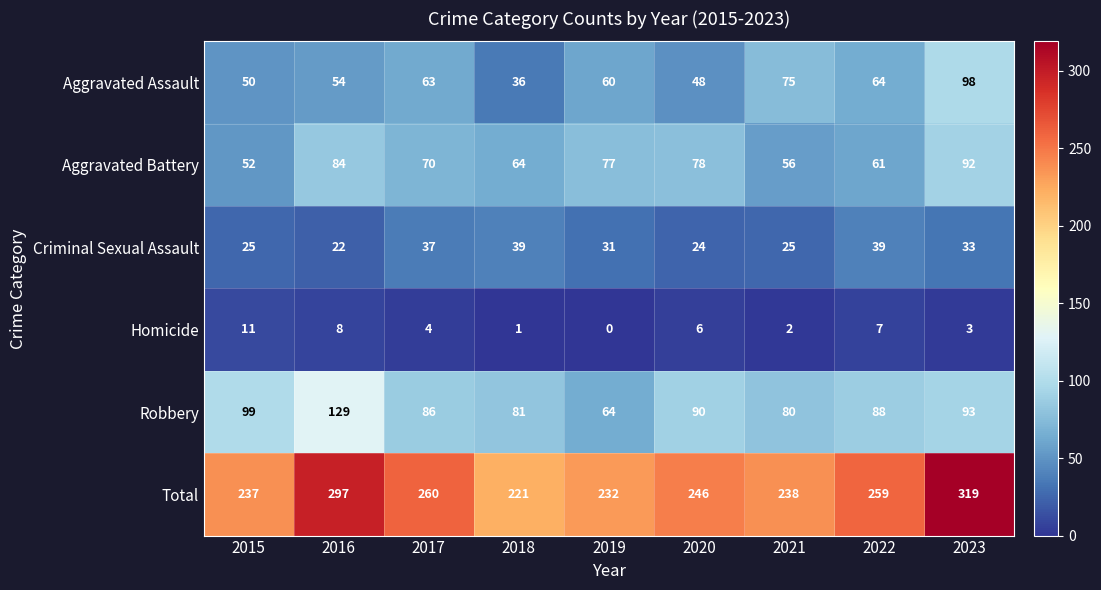

Which series has the largest total across all categories?

Total